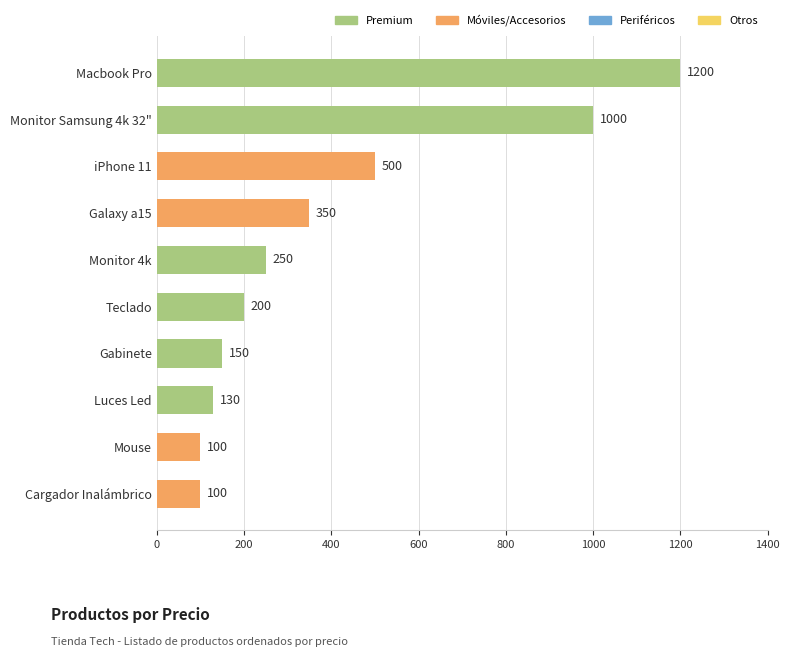

Is it true that the value at Monitor 4k is 250?

True